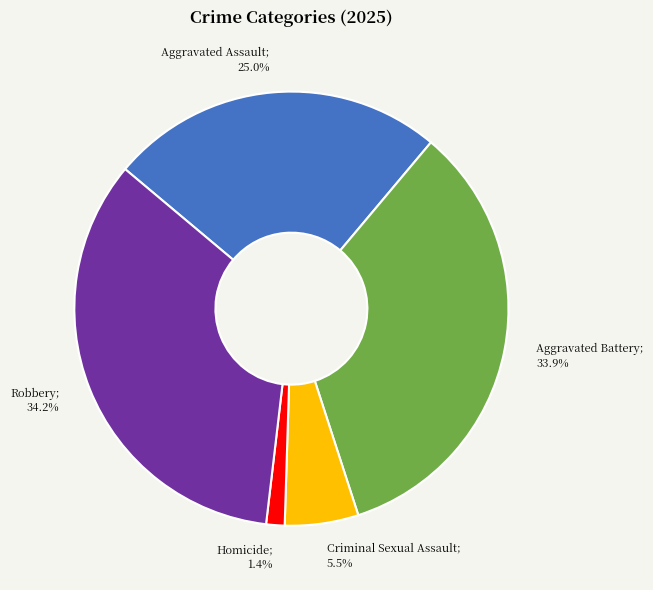

Does Aggravated Assault; 25.0% represent more than half of the total?

No